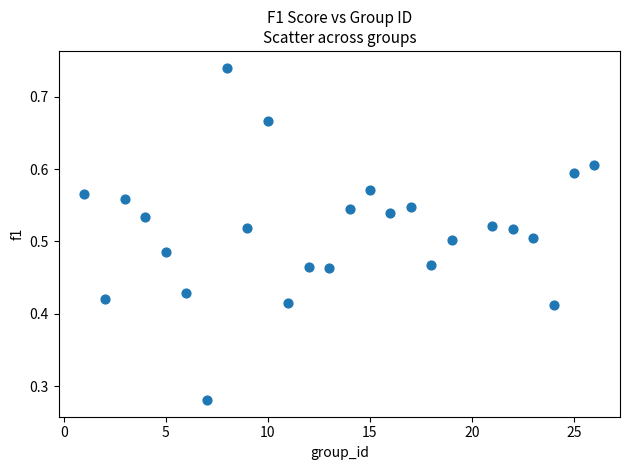

Count the number of points in this scatter plot.

25